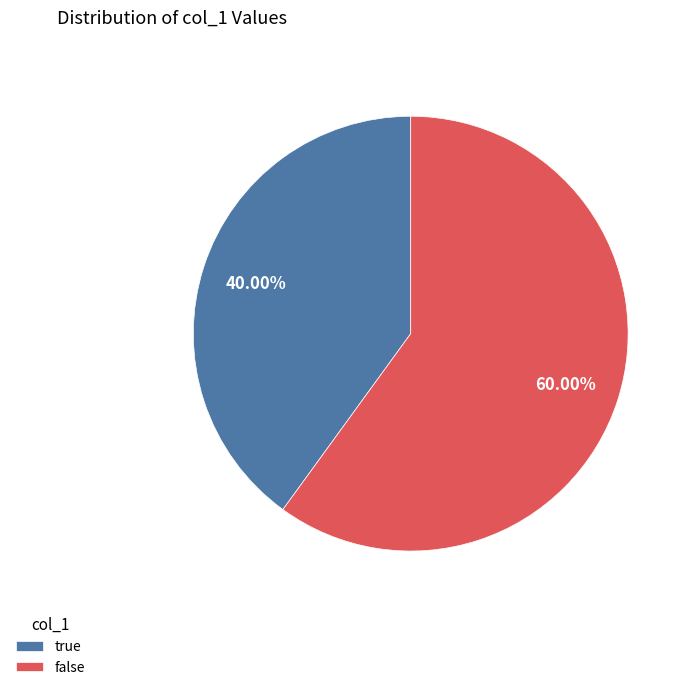

What percentage is NOT represented by false?

40.0%